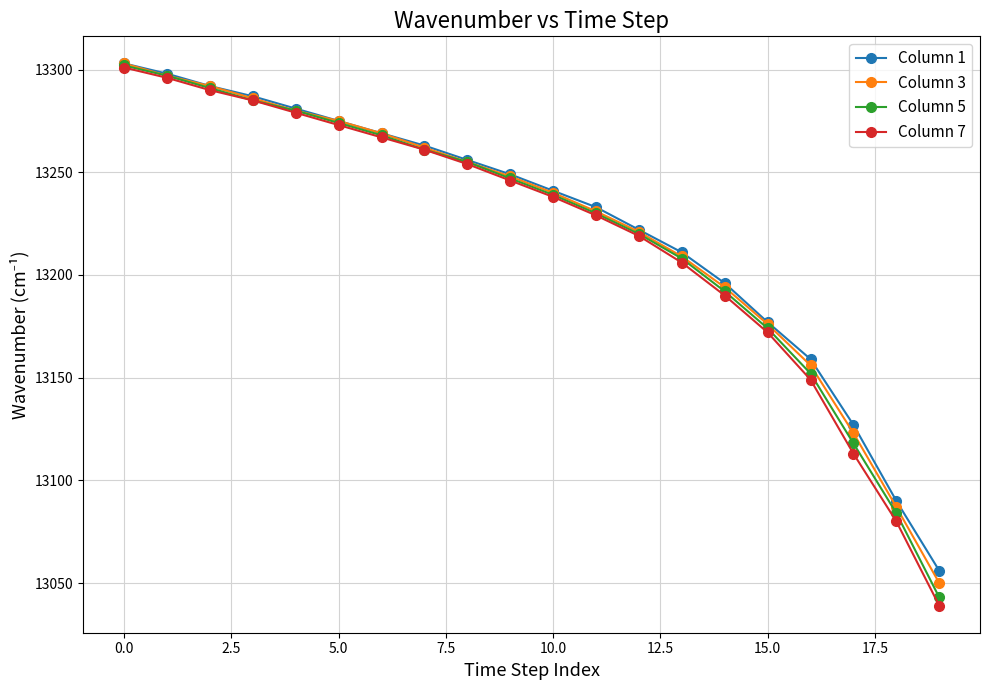

What is the maximum value for Column 1?

13303